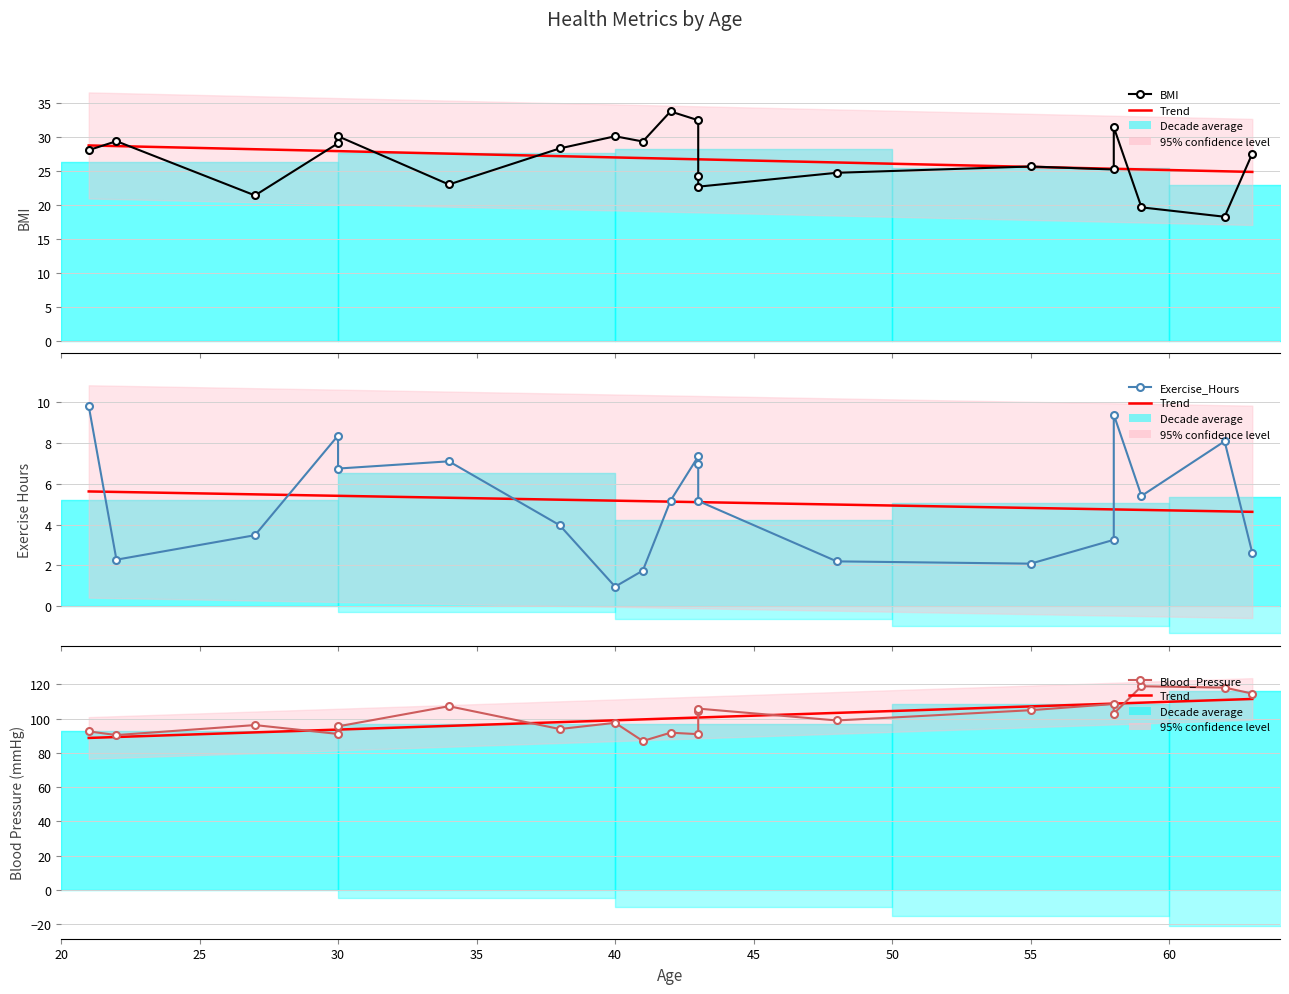

In BMI, how many points are lower than both neighbors (excluding endpoints)?

6